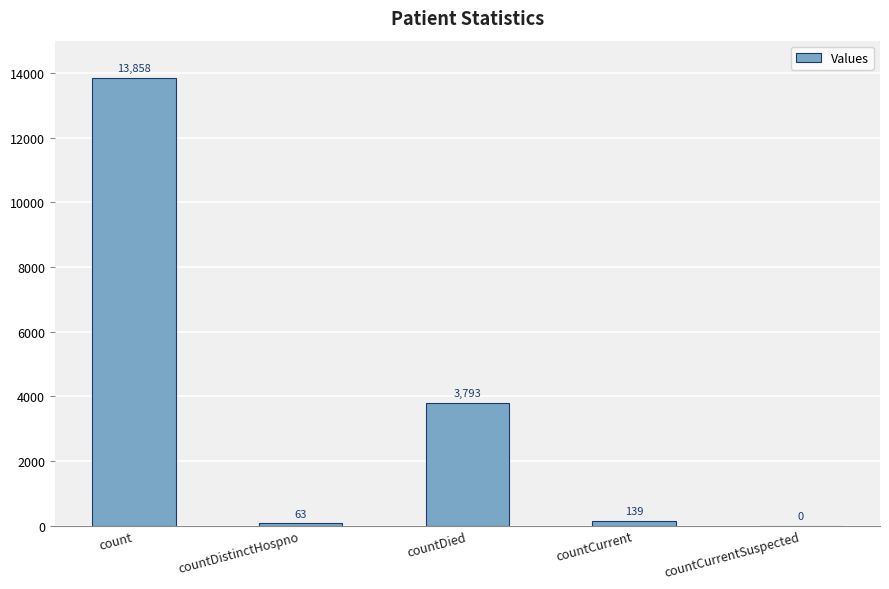

What is the sum of all values?

17853